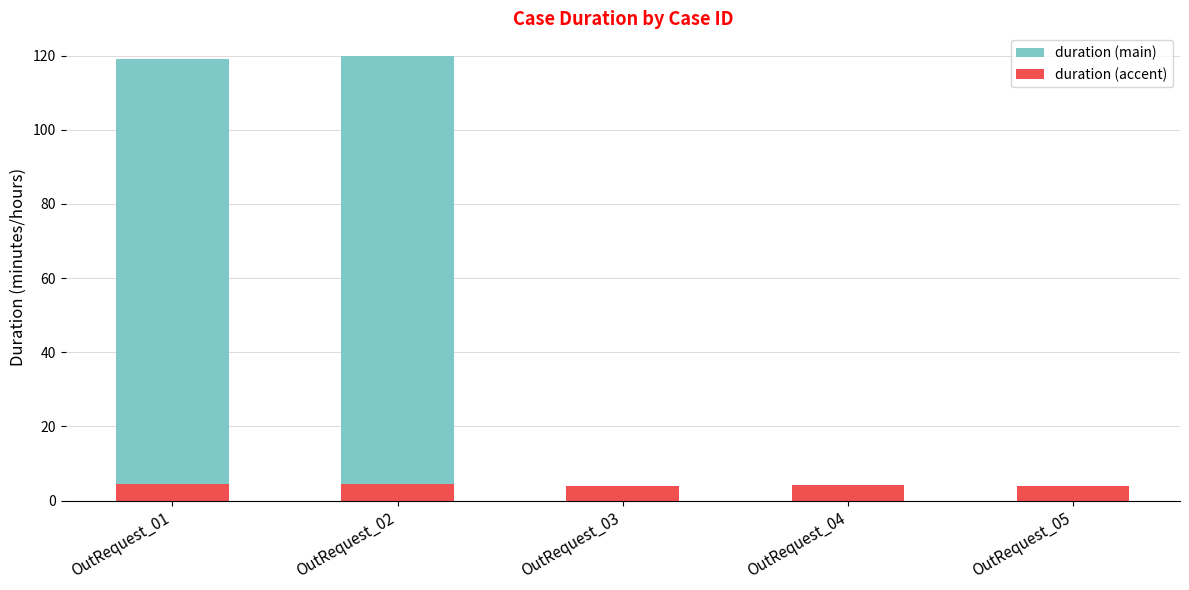

The value of duration (accent) at OutRequest_01 is 4.5. True or false?

True